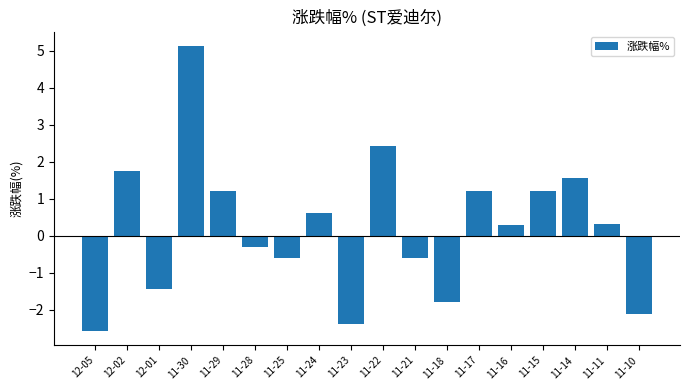

The value at 12-05 is -2.6. True or false?

True